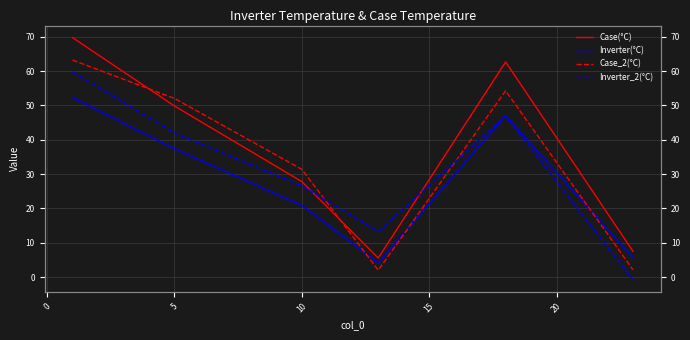

In Inverter_2(°C), how many points are higher than both neighbors (excluding endpoints)?

1